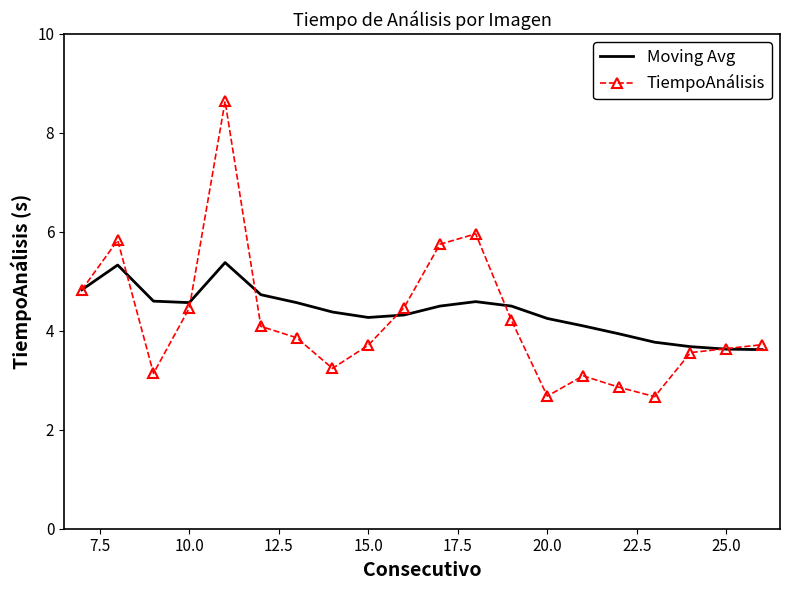

What is the maximum value shown in the chart?

8.6